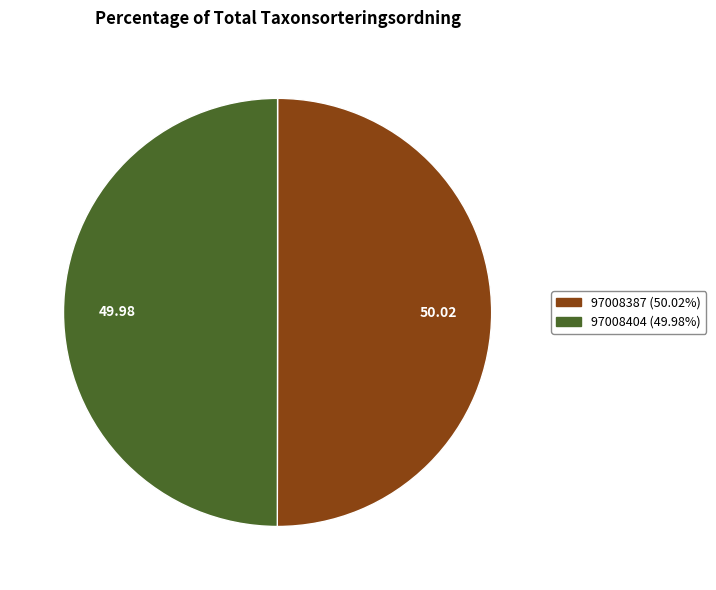

What is the ratio of the value at 97008404 to the value at 97008387?

1.0